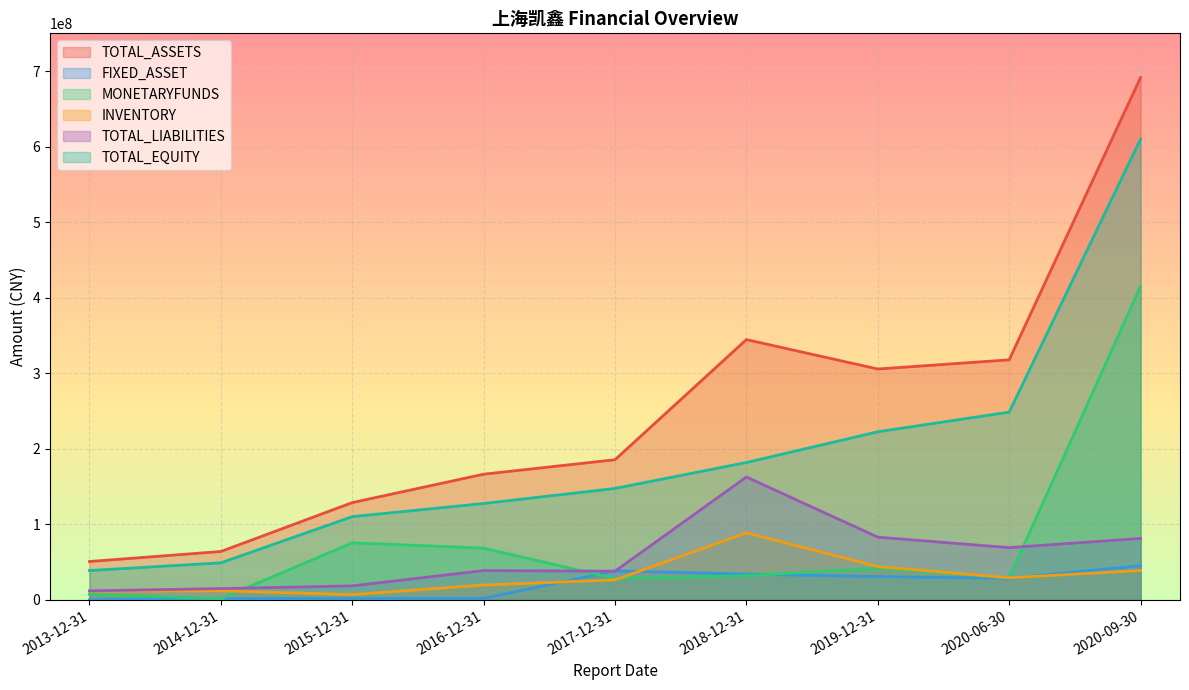

How many data points in TOTAL_LIABILITIES are above 38817085?

5